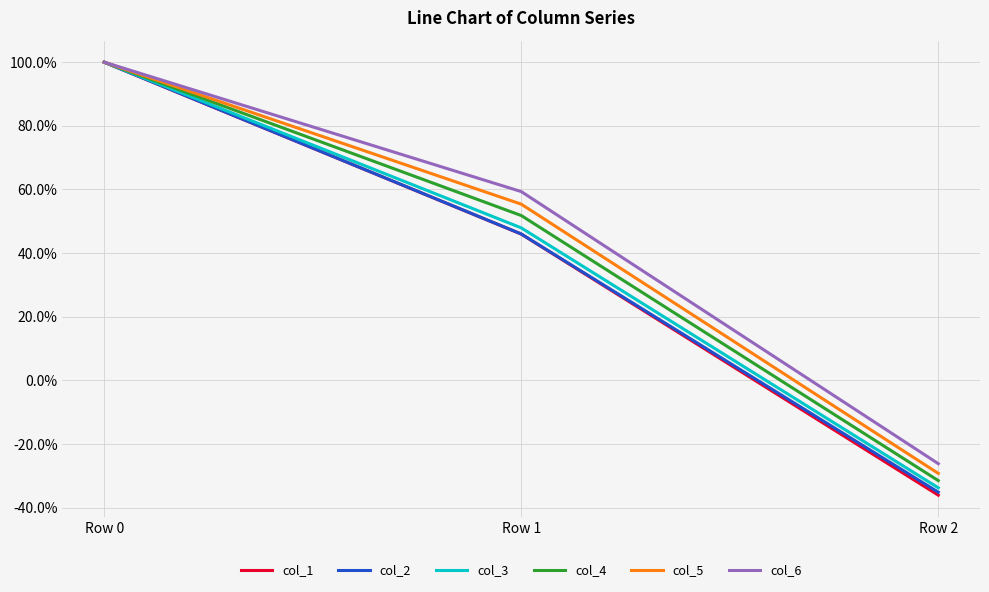

Is this an area chart (filled region under the line)?

No